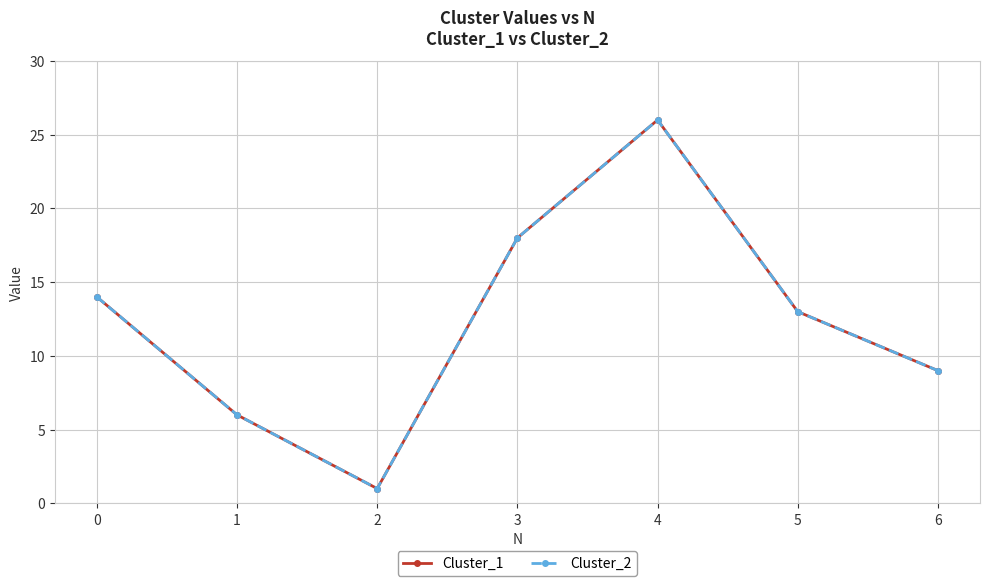

True or false: Cluster_2 and Cluster_1 intersect in this chart.

False